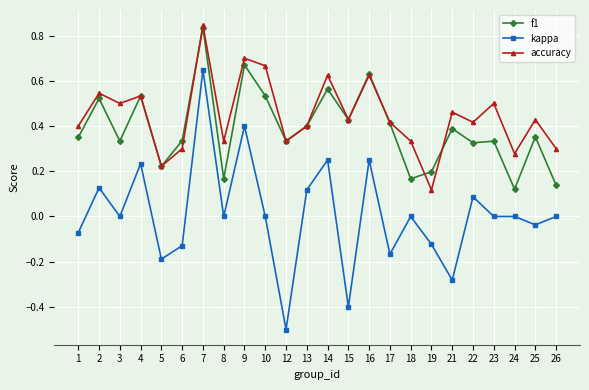

At which label does kappa first exceed 0?

2